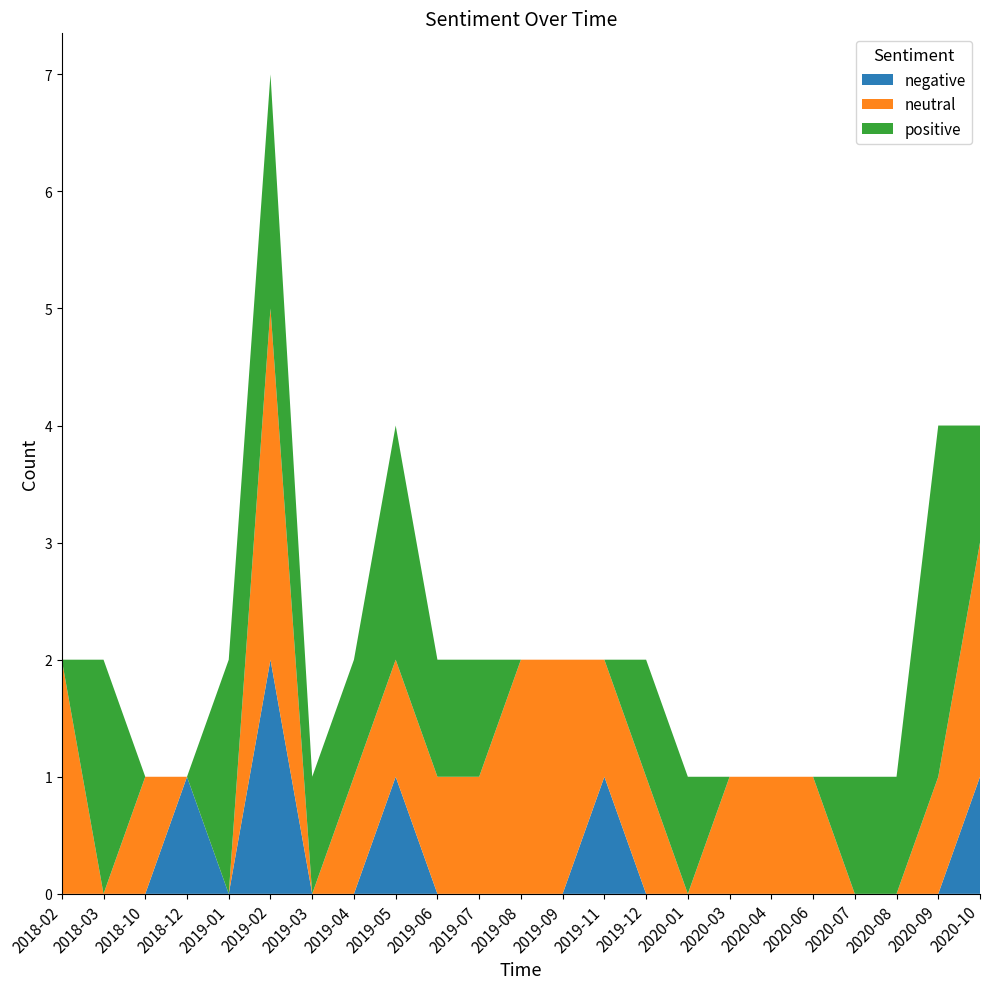

Reading left to right, list all the values displayed in this chart.

negative: 2018-02=0	2018-03=0	2018-10=0	2018-12=1	2019-01=0	2019-02=2	2019-03=0	2019-04=0	2019-05=1	2019-06=0	2019-07=0	2019-08=0	2019-09=0	2019-11=1	2019-12=0	2020-01=0	2020-03=0	2020-04=0	2020-06=0	2020-07=0	2020-08=0	2020-09=0	2020-10=1
neutral: 2018-02=2	2018-03=0	2018-10=1	2018-12=0	2019-01=0	2019-02=3	2019-03=0	2019-04=1	2019-05=1	2019-06=1	2019-07=1	2019-08=2	2019-09=2	2019-11=1	2019-12=1	2020-01=0	2020-03=1	2020-04=1	2020-06=1	2020-07=0	2020-08=0	2020-09=1	2020-10=2
positive: 2018-02=0	2018-03=2	2018-10=0	2018-12=0	2019-01=2	2019-02=2	2019-03=1	2019-04=1	2019-05=2	2019-06=1	2019-07=1	2019-08=0	2019-09=0	2019-11=0	2019-12=1	2020-01=1	2020-03=0	2020-04=0	2020-06=0	2020-07=1	2020-08=1	2020-09=3	2020-10=1